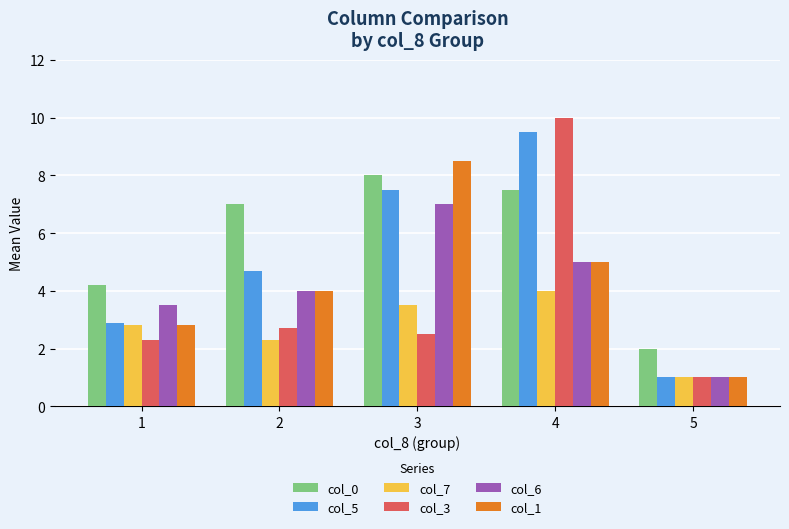

What is the maximum value for col_3?

10.0